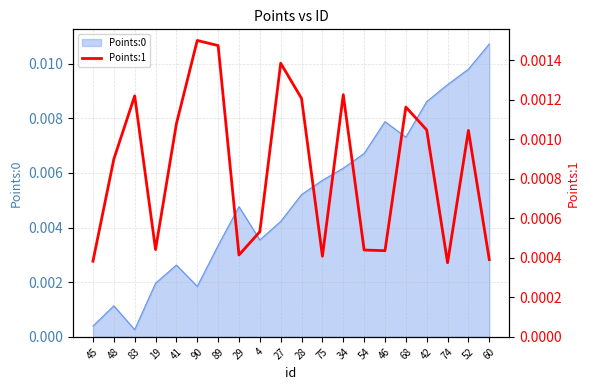

What position from the right is 28?

10